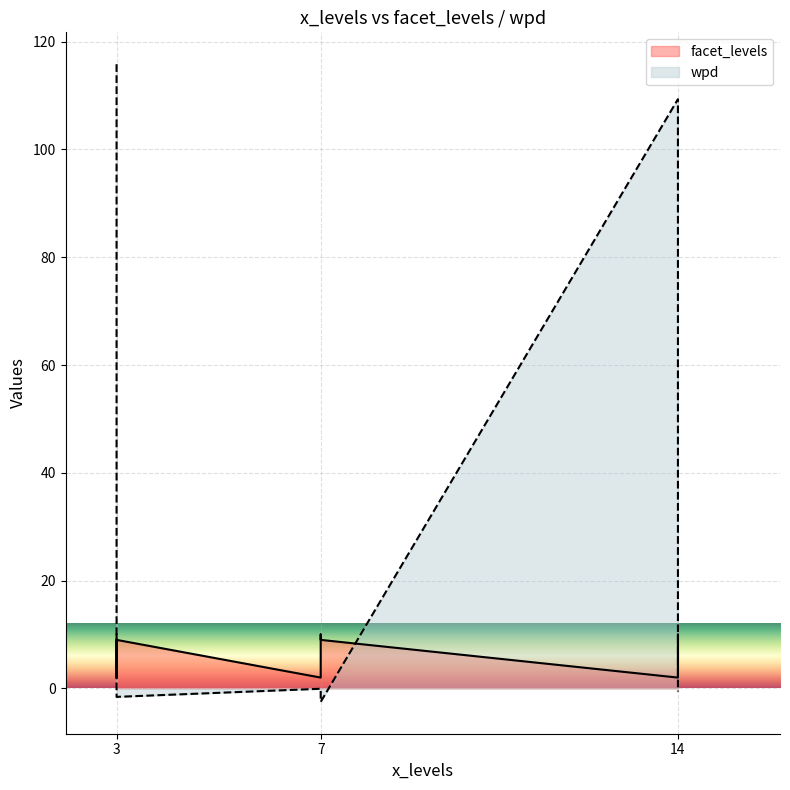

What are all the series names shown in the legend?

facet_levels, wpd